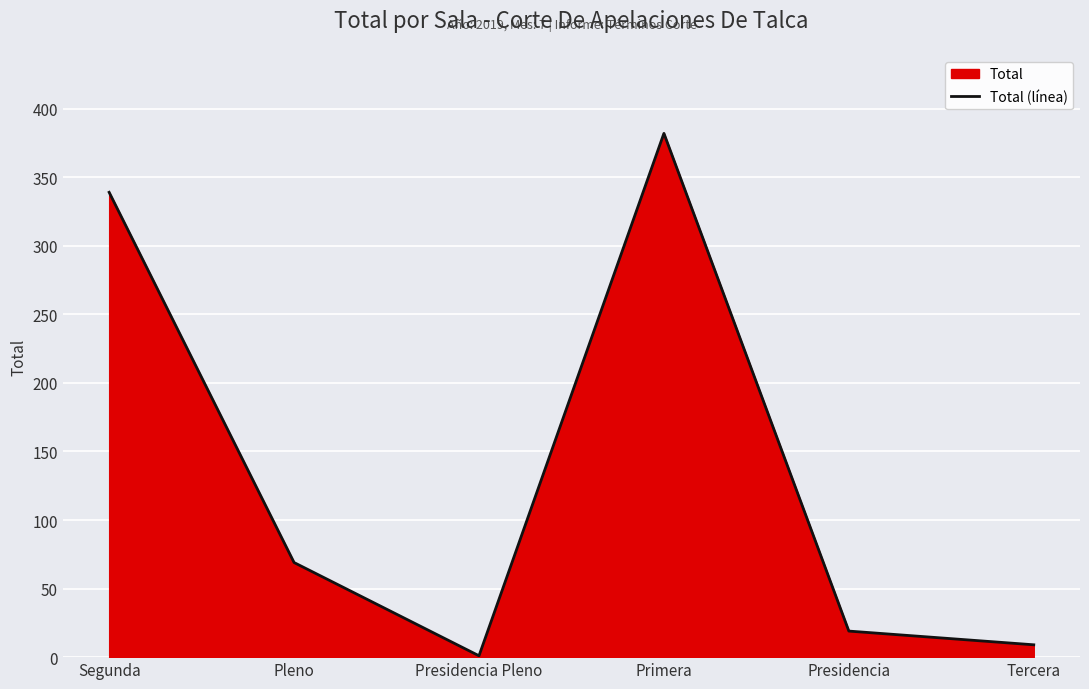

What is the average value?

136